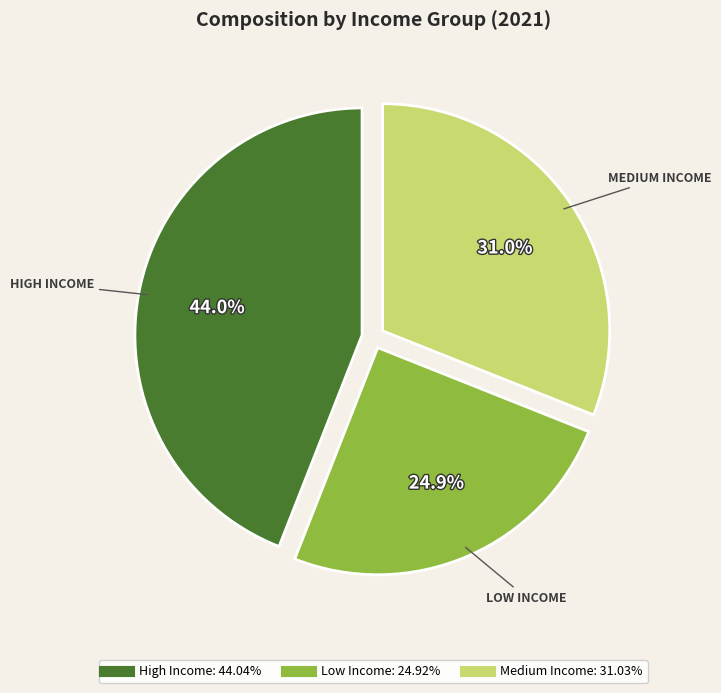

Between Medium Income and High Income, which is larger?

High Income